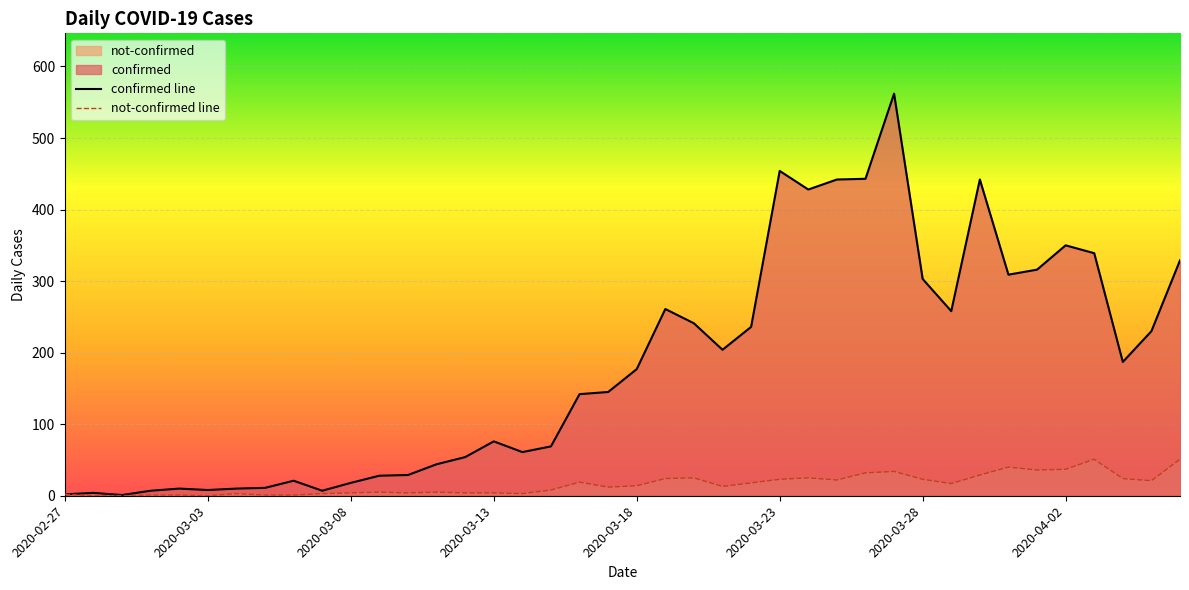

Is it true that not-confirmed line equals 23 at 29?

False